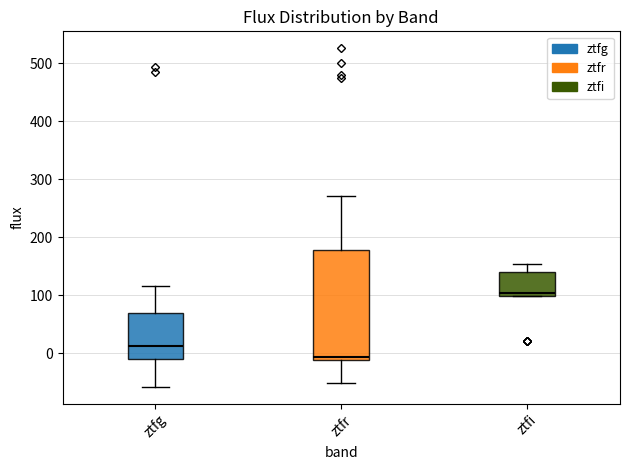

Reading left to right, transcribe this box plot: for each box, give where its median line is, the range the box spans, and where its two whiskers end, as read against the y-axis. The values are not printed on the chart, so give them approximately, as read against the axis.

ztfg: median 10, box -10 to 70, whiskers -60 to 120
ztfr: median -10 (just above the box's lower edge), box -10 to 180, whiskers -50 to 270
ztfi: median 100 (just above the box's lower edge), box 100 to 140, whiskers 100 to 150